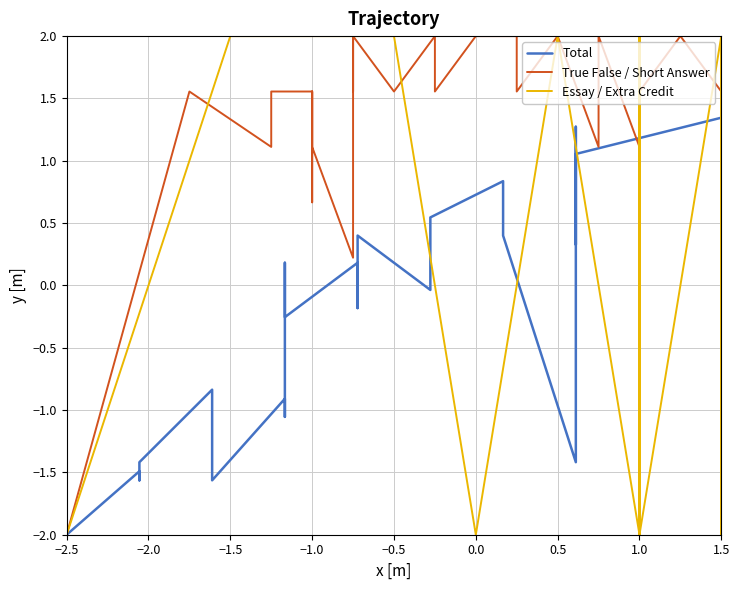

True or false: Essay / Extra Credit and True False / Short Answer cross at least once.

True